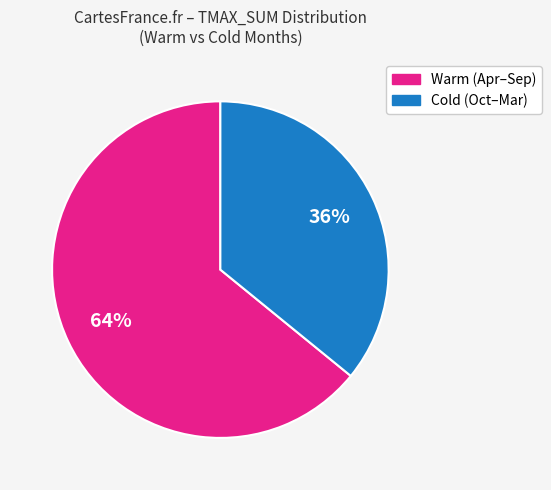

To the nearest percent, what is the average slice percentage?

50%